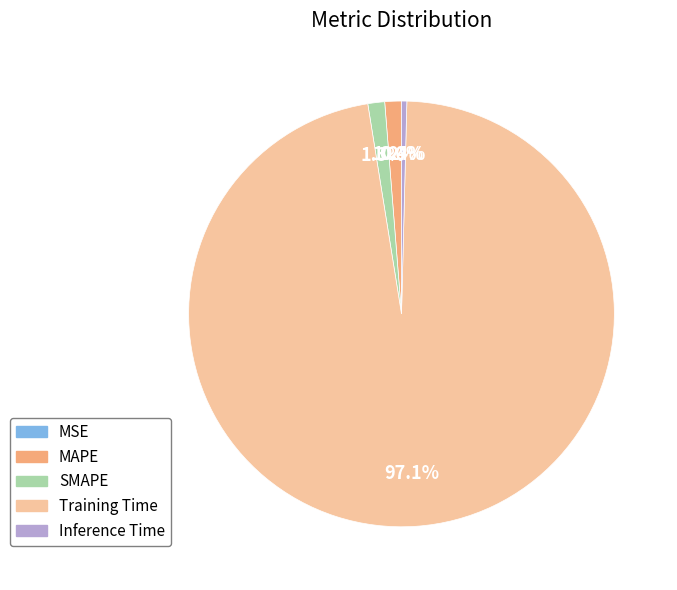

Which has a higher value, Training Time or MAPE?

Training Time